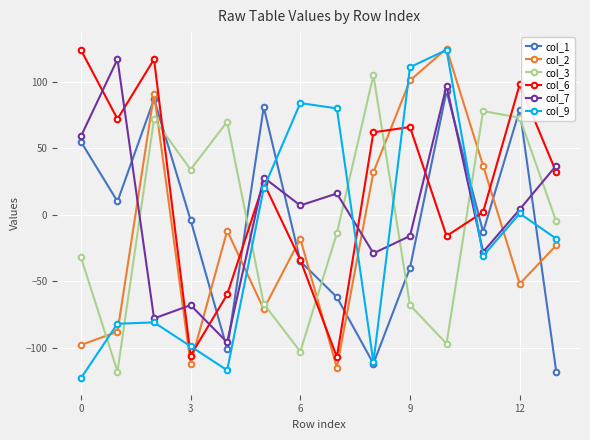

What is the value of the col_6 point at the 4th from the left?

-106